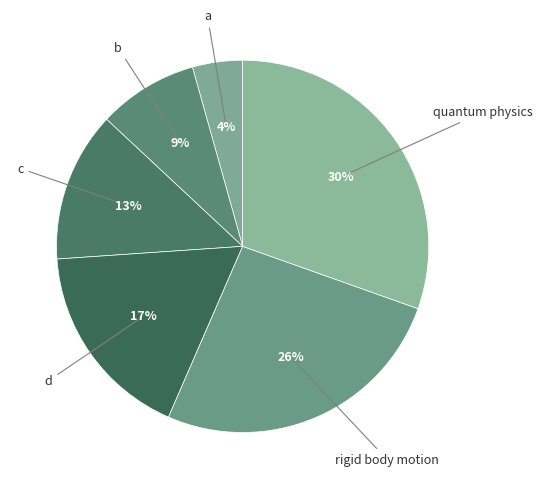

What is the largest slice in the pie chart?

quantum physics